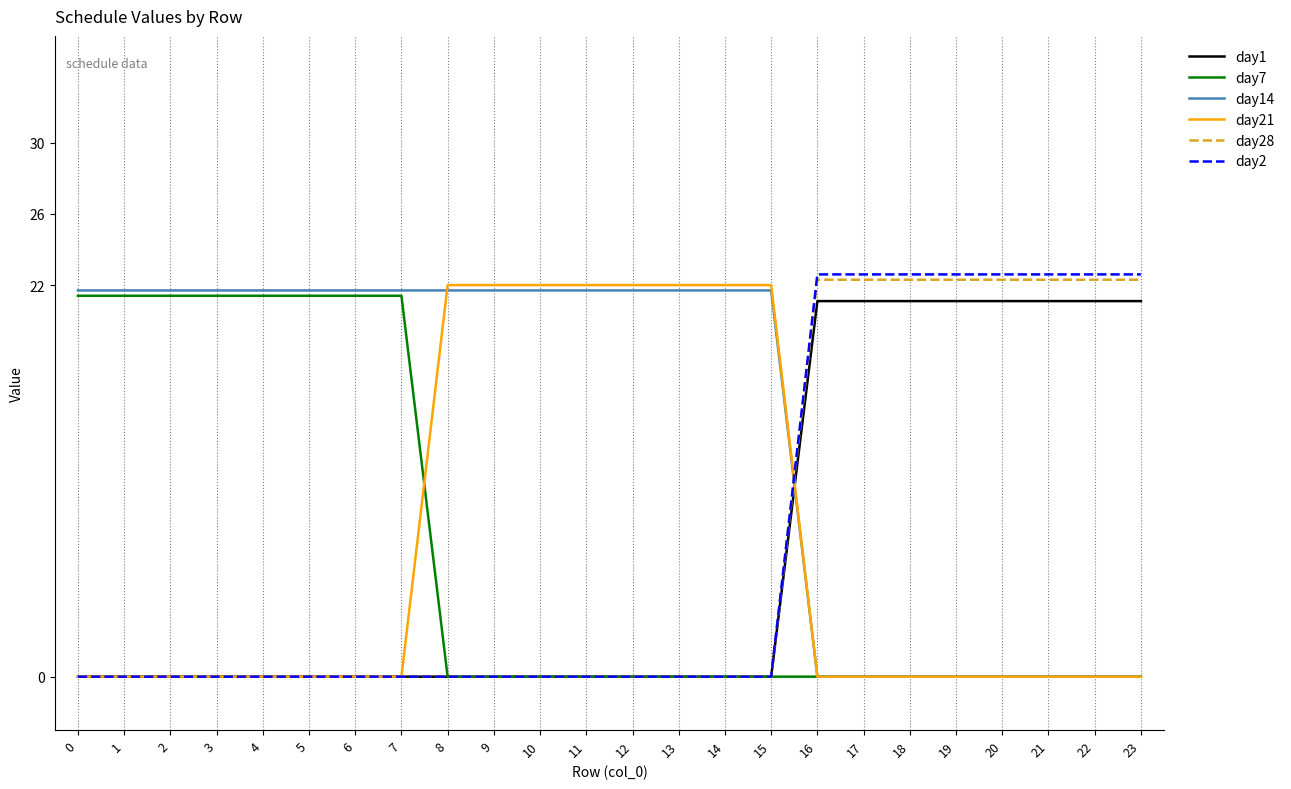

How many data points does each series have?

24